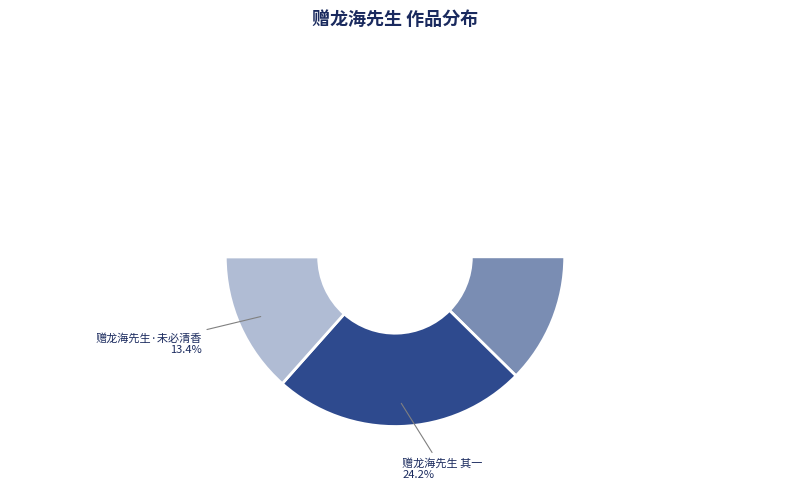

Count the number of slices in the pie.

5